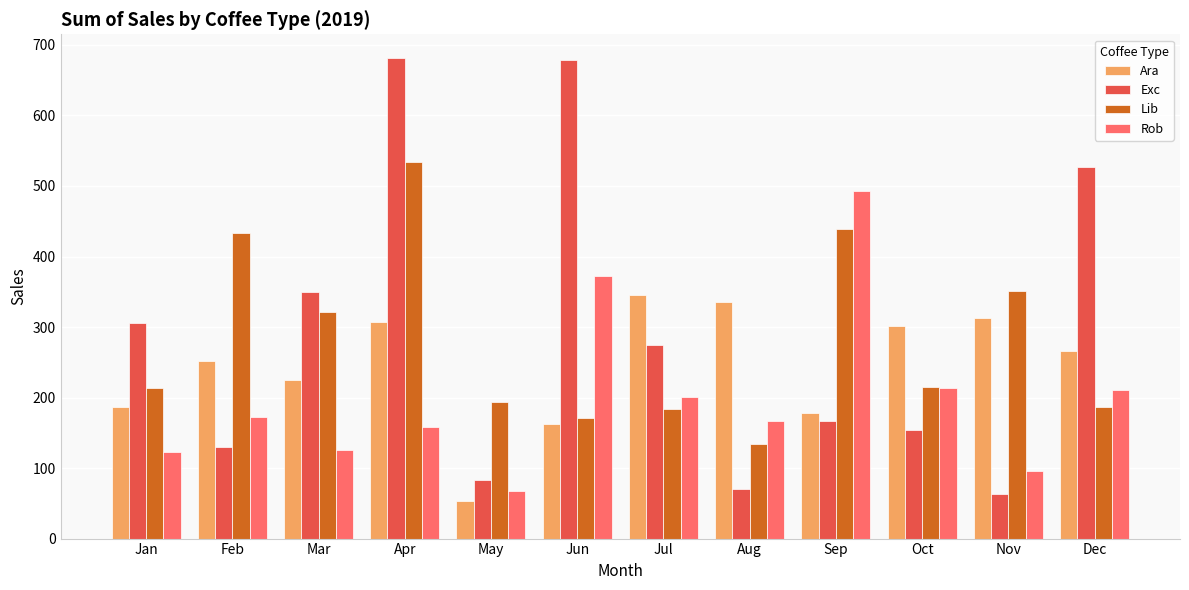

Is it true that Lib equals 66.6 at Mar?

False